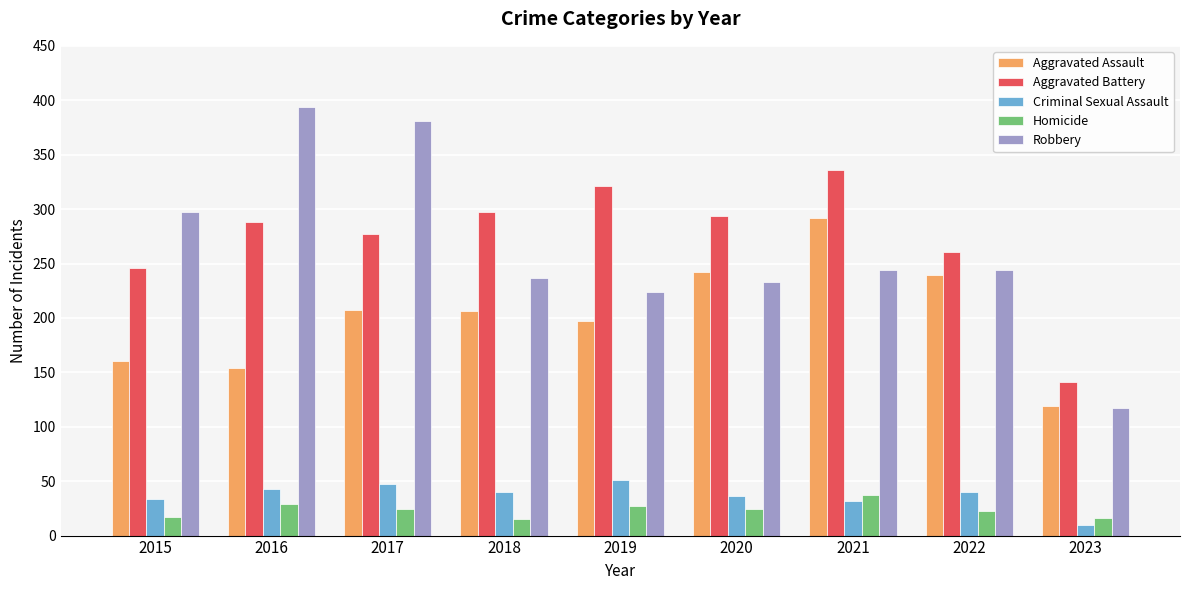

Rank the series at 2017 from highest to lowest value.

Robbery, Aggravated Battery, Aggravated Assault, Criminal Sexual Assault, Homicide